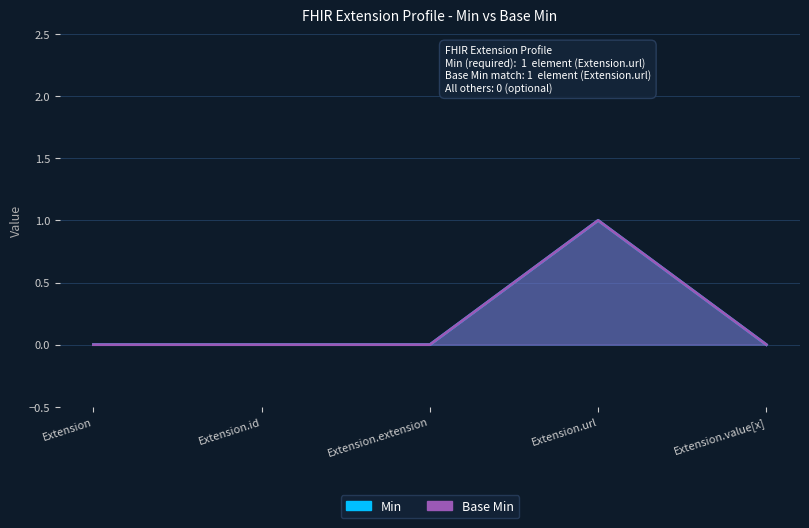

What is the highest value of the Min series?

1